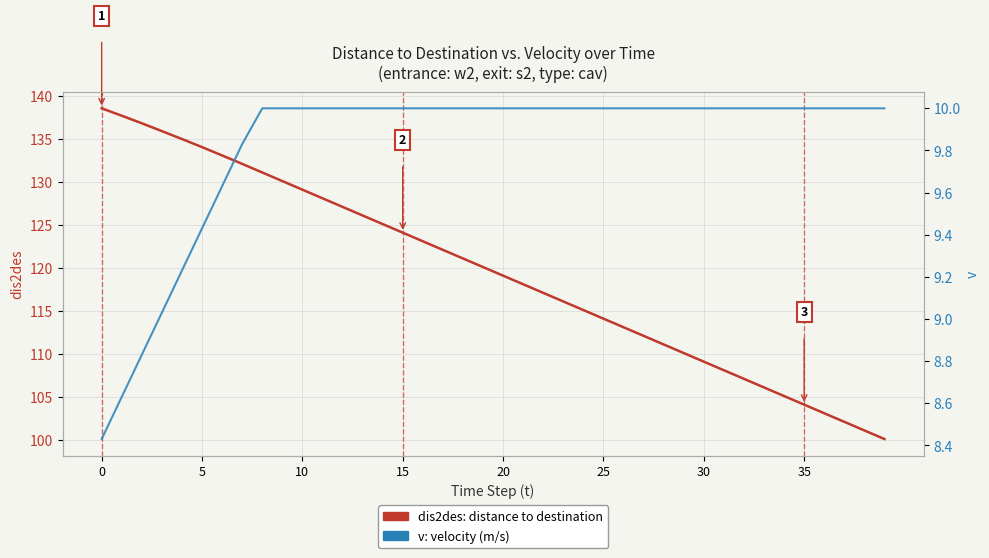

True or false: dis2des (distance to destination) and v (velocity) intersect in this chart.

False